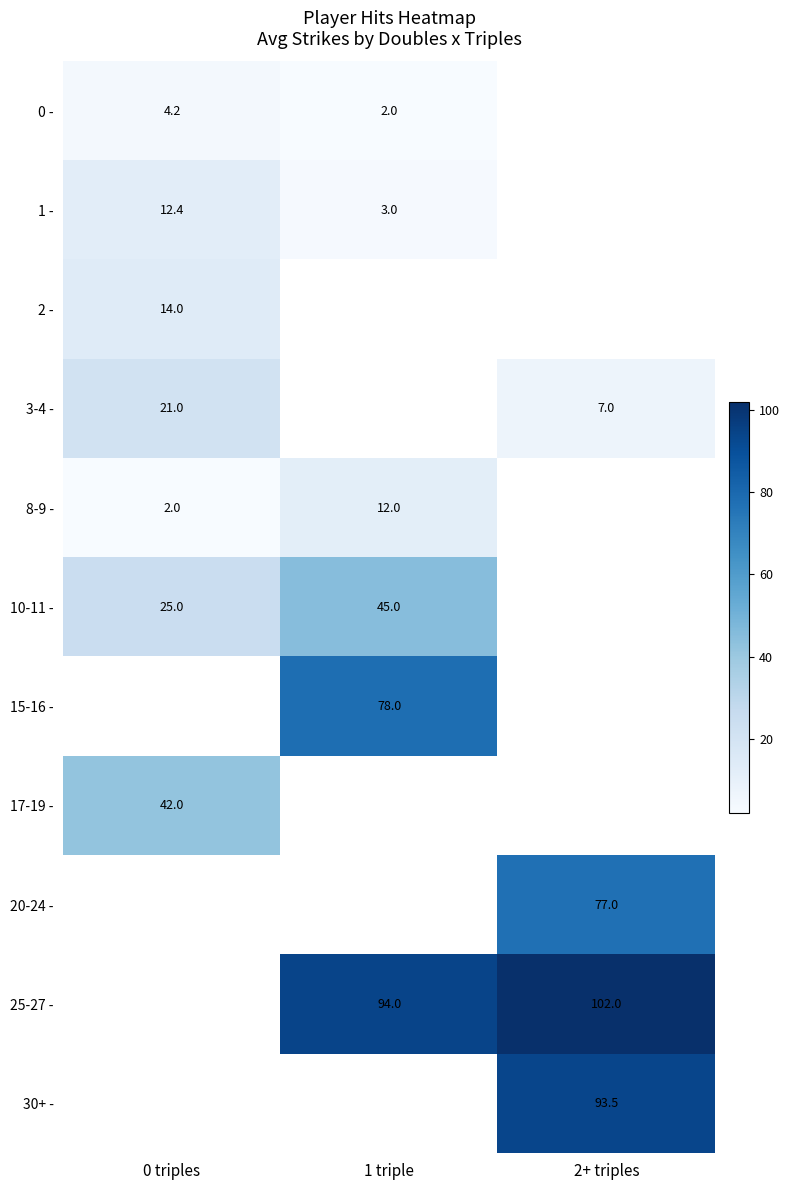

What is the greatest value displayed?

102.0